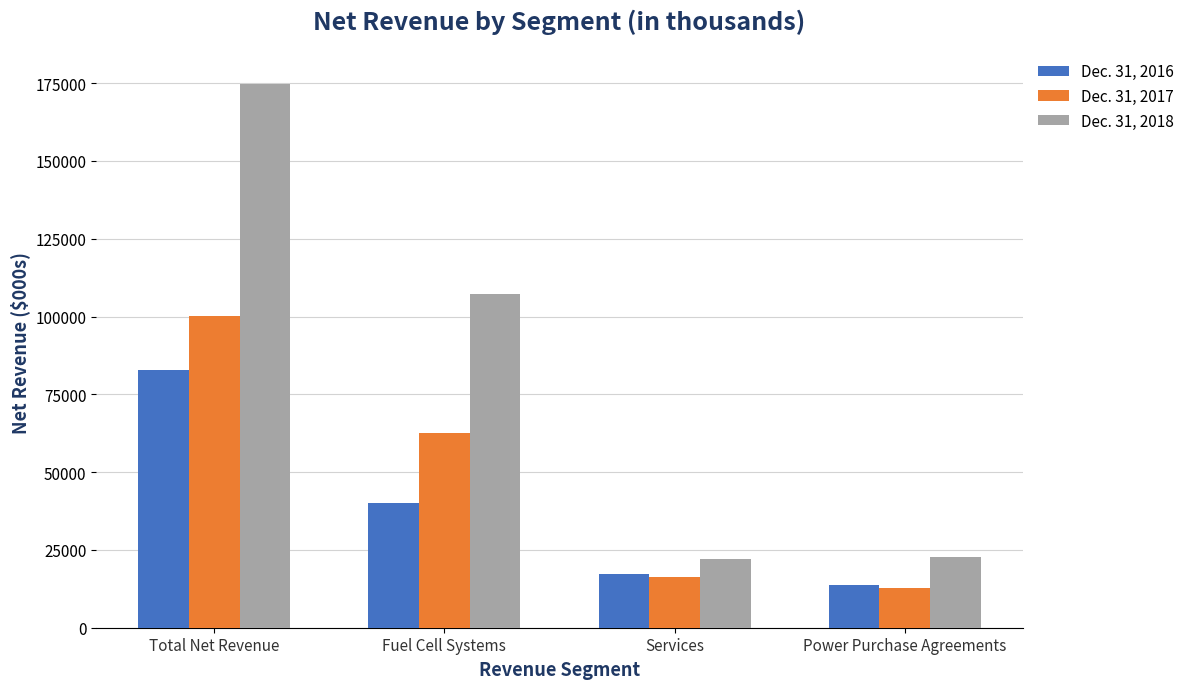

At Total Net Revenue, list the series in order from largest to smallest.

Dec. 31, 2018, Dec. 31, 2017, Dec. 31, 2016